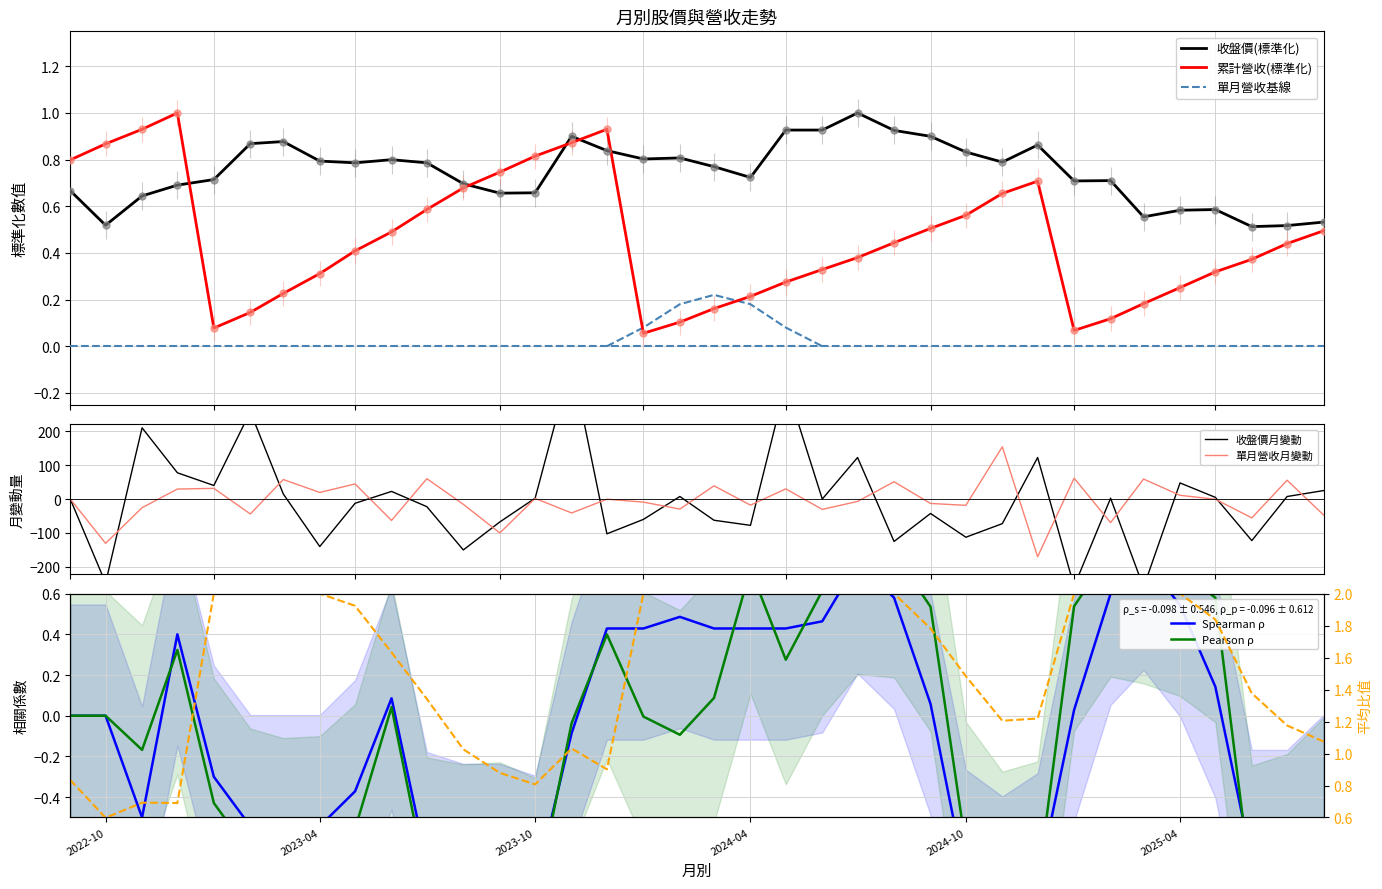

Which series has the largest total across all categories?

收盤價(元)